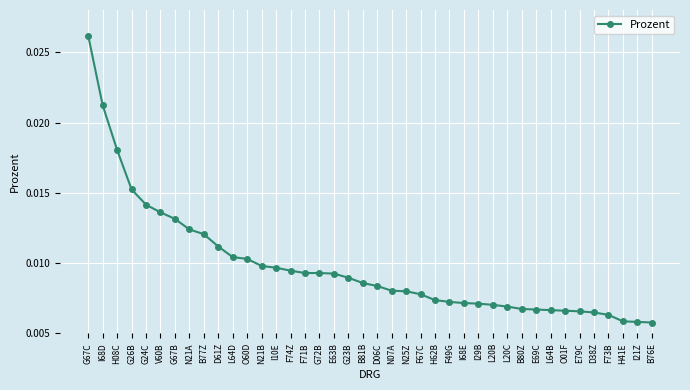

Which category has the highest value across all series?

G67C